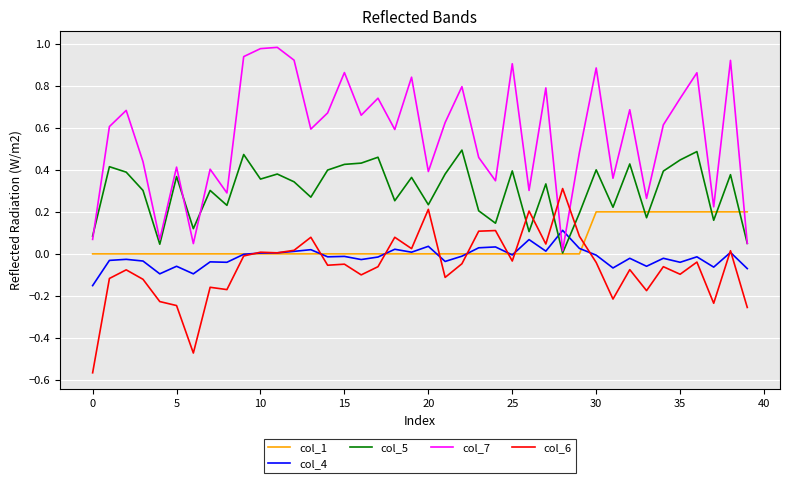

Which series has the largest total across all categories?

col_7